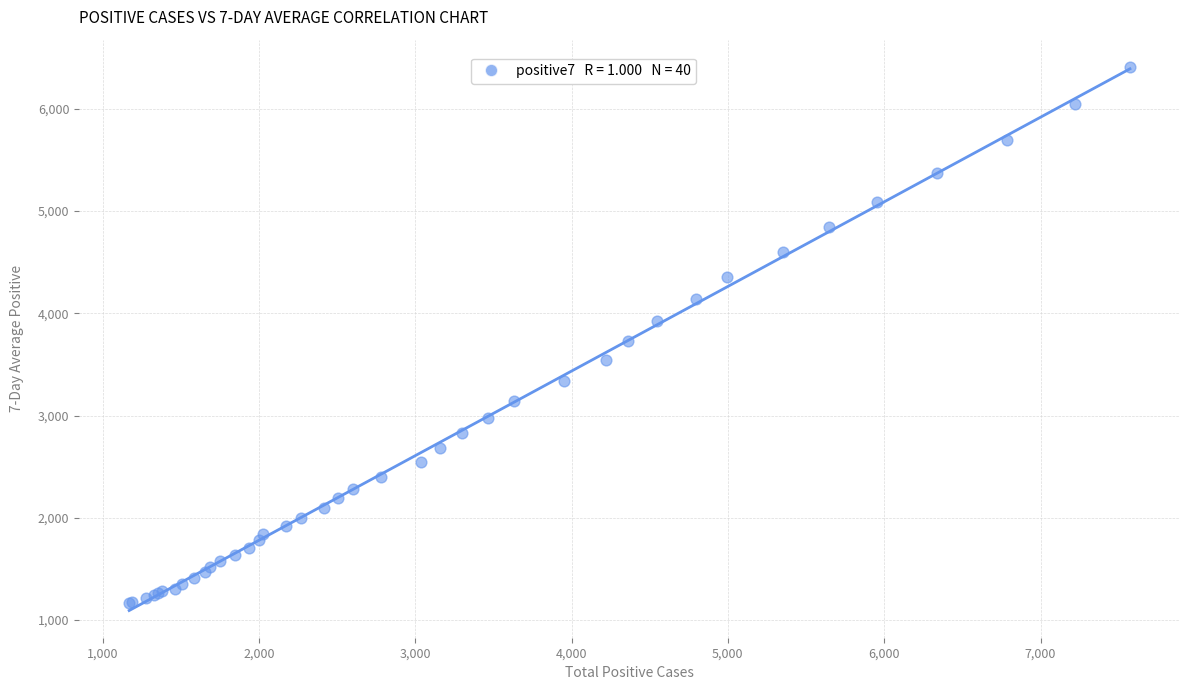

What Y value in the scatter plot is closest to 3789?

3727.4